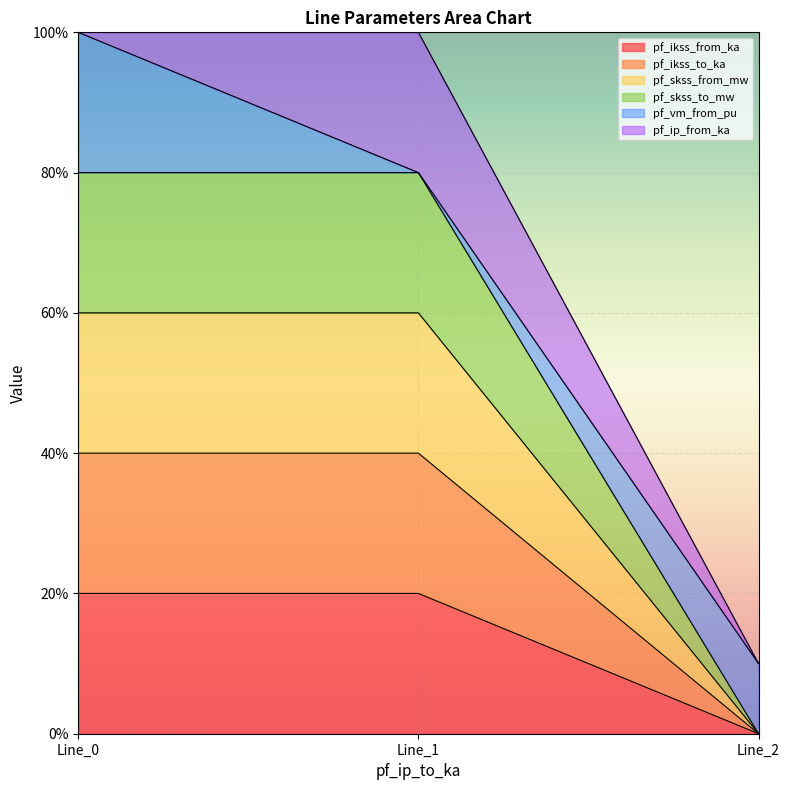

Which series has the largest range (max minus min)?

pf_skss_from_mw